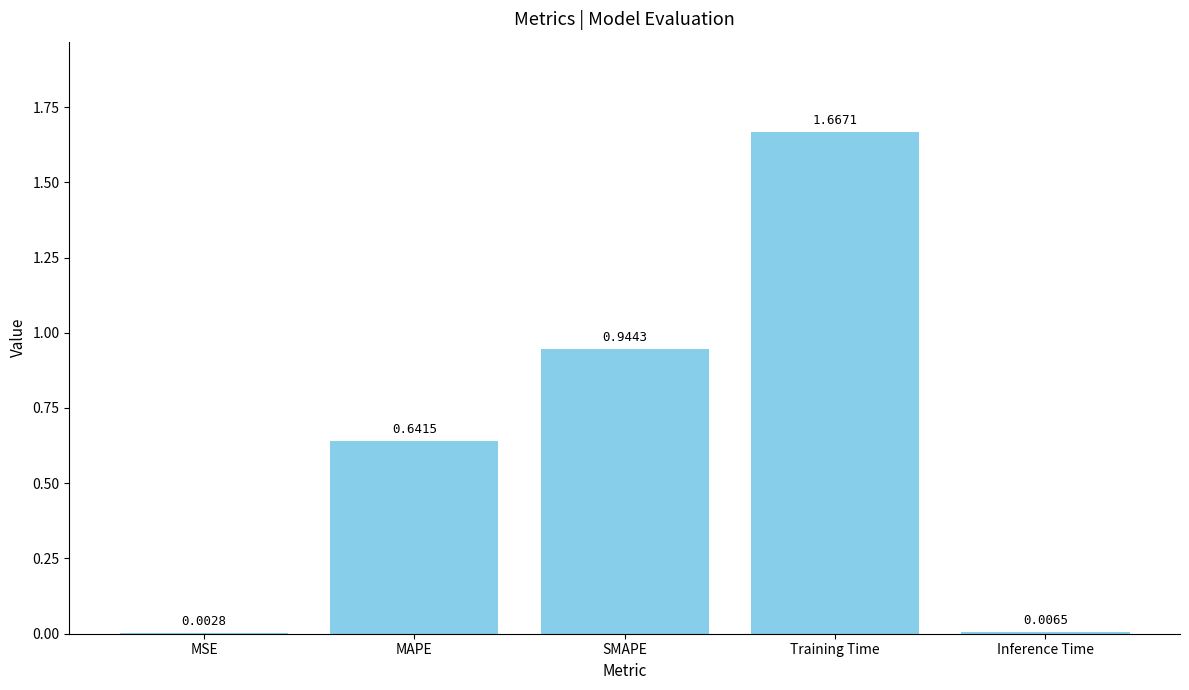

What is the sum of the values at MAPE and SMAPE?

1.6